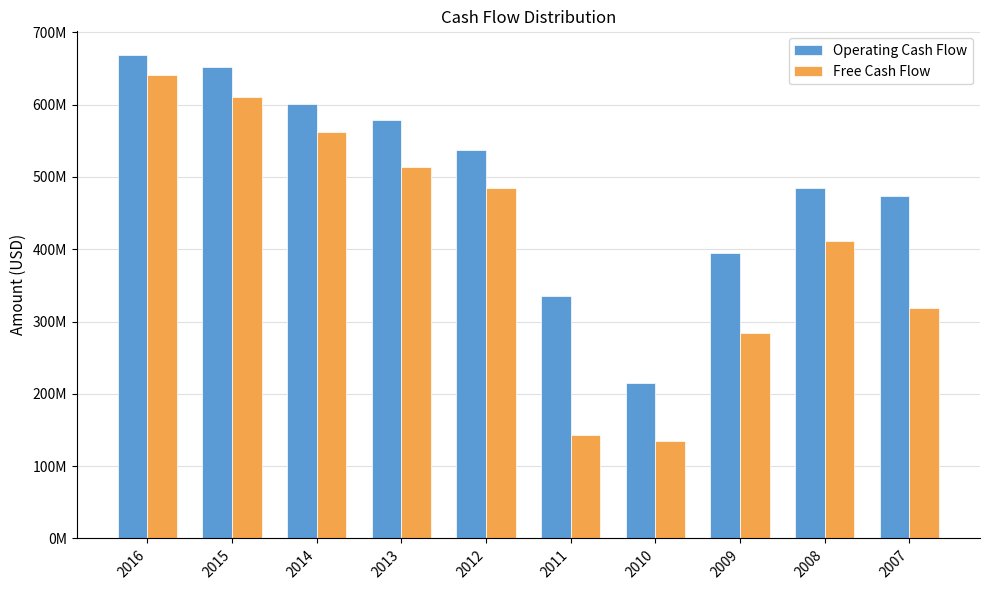

Between 2015 and 2012, which series saw the biggest shift?

Free Cash Flow